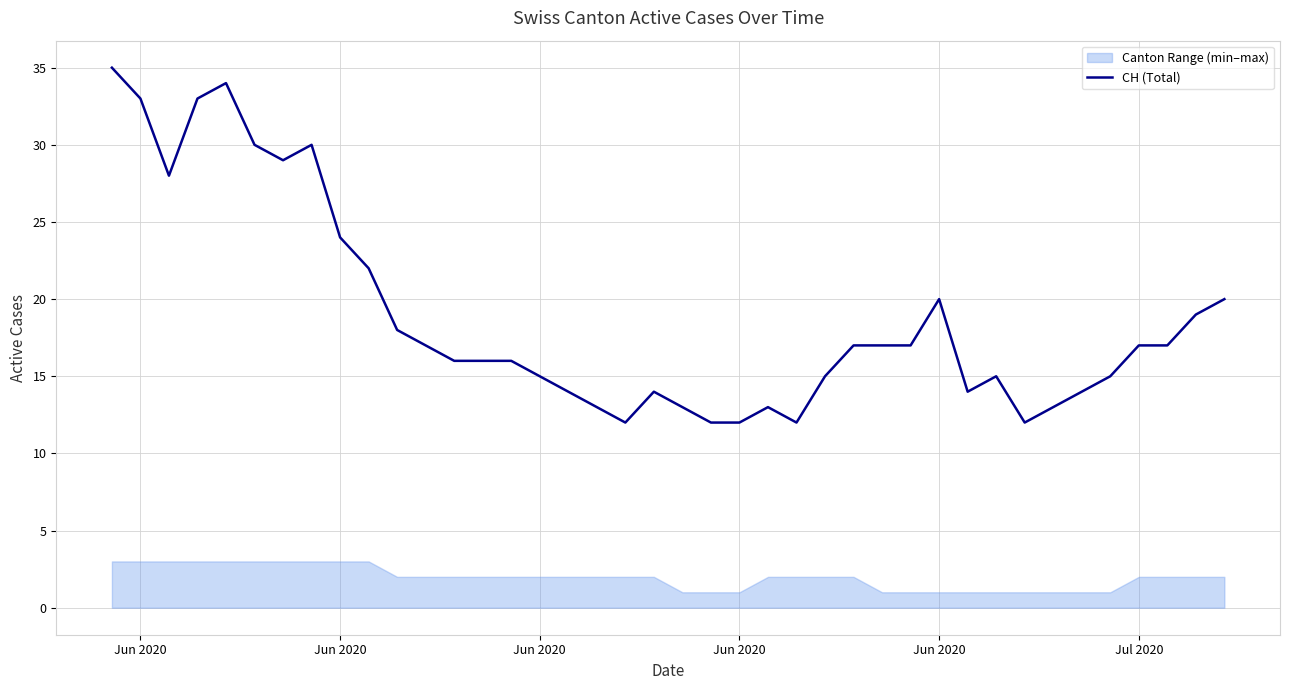

Reading left to right, transcribe all the data shown in this chart.

35	33	28	33	34	30	29	30	24	22	18	17	16	16	16	15	14	13	12	14	13	12	12	13	12	15	17	17	17	20	14	15	12	13	14	15	17	17	19	20